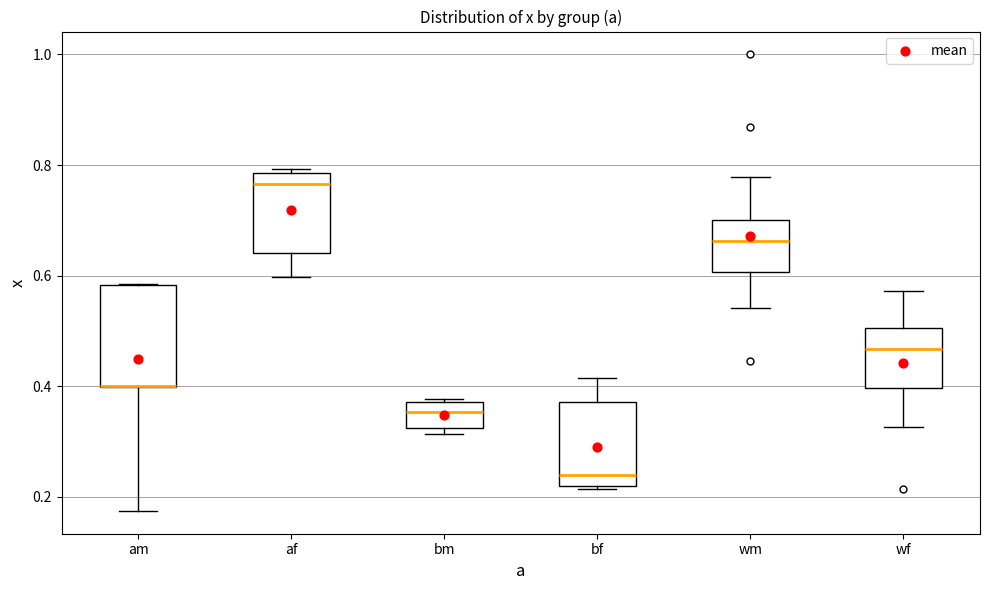

Reading left to right, read every box against the y-axis: the position of its median line, the range the box covers, and the ends of its whiskers. The values are not printed on the chart, so give them approximately, as read against the axis.

am: median 0.40 (drawn on the box's lower edge), box 0.40 to 0.58, whiskers 0.18 to 0.58
af: median 0.76, box 0.64 to 0.78, whiskers 0.60 to 0.80
bm: median 0.36, box 0.32 to 0.38, whiskers 0.32 (just below the box's lower edge) to 0.38
bf: median 0.24, box 0.22 to 0.38, whiskers 0.22 (just below the box's lower edge) to 0.42
wm: median 0.66, box 0.60 to 0.70, whiskers 0.54 to 0.78
wf: median 0.46, box 0.40 to 0.50, whiskers 0.32 to 0.58